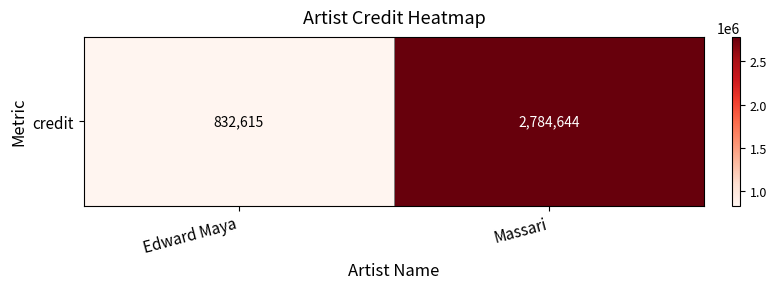

What is the smallest value displayed?

832615